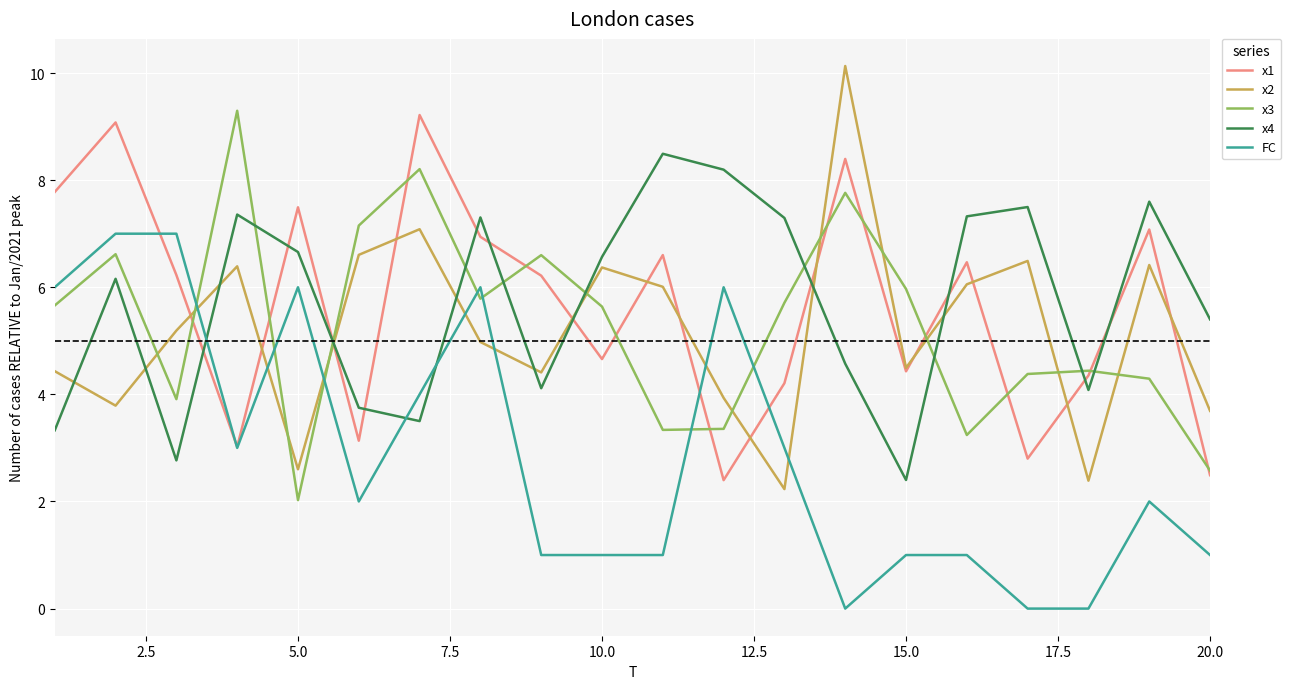

Which series has the widest spread of values?

x2